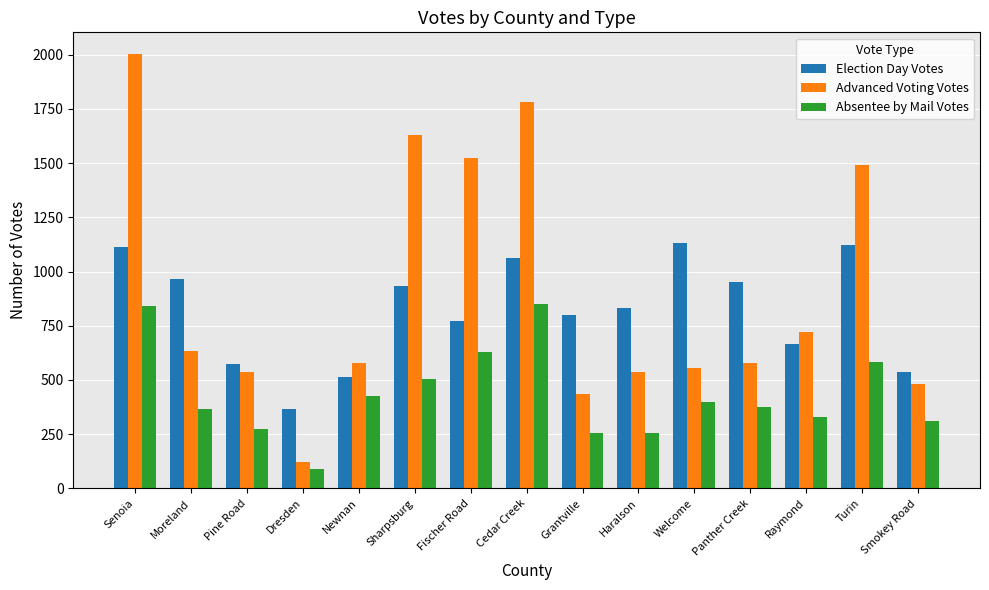

What is the maximum value for Election Day Votes?

1132